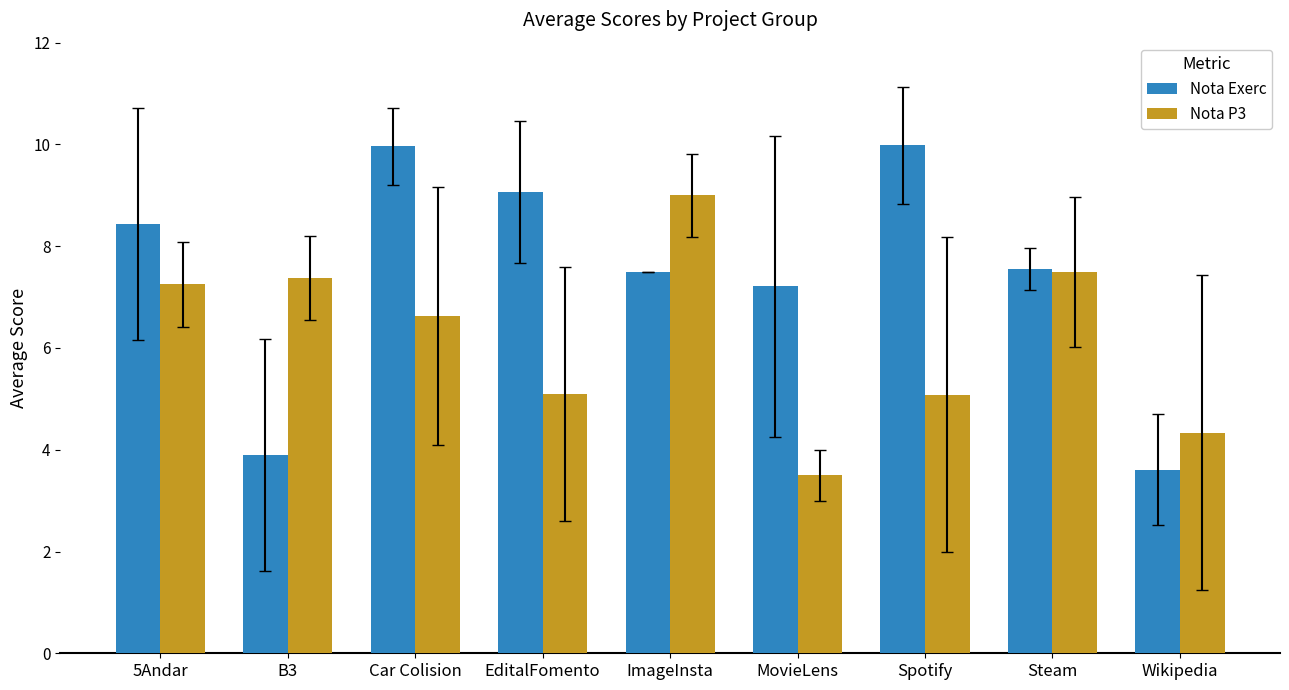

What is the maximum value for Nota P3?

9.0